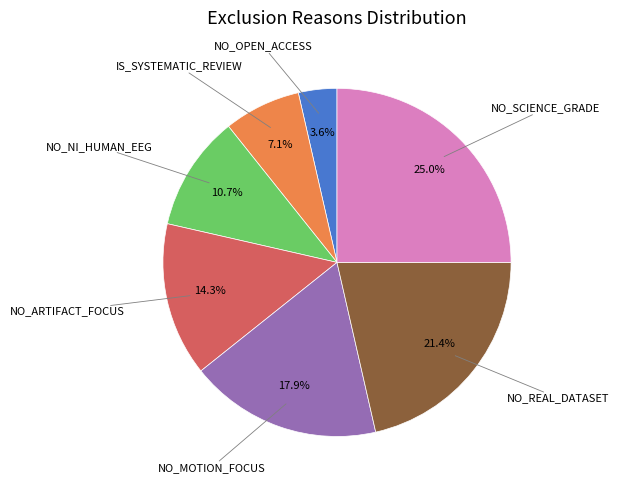

Is there any slice that represents more than half of the pie?

No